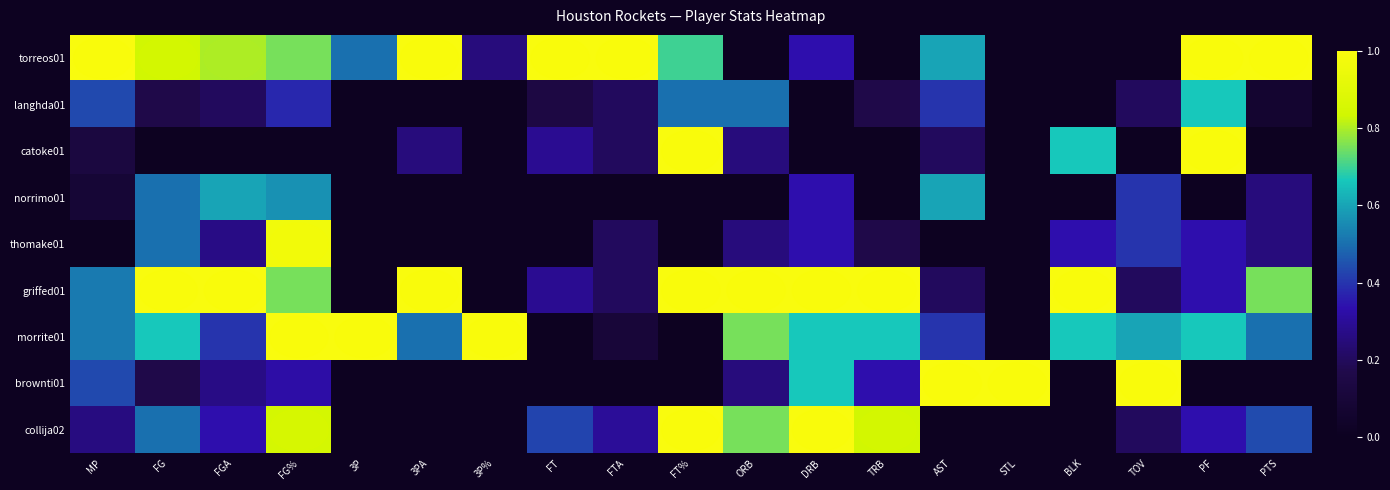

Between FGA and FTA, which series saw the biggest shift?

row_5